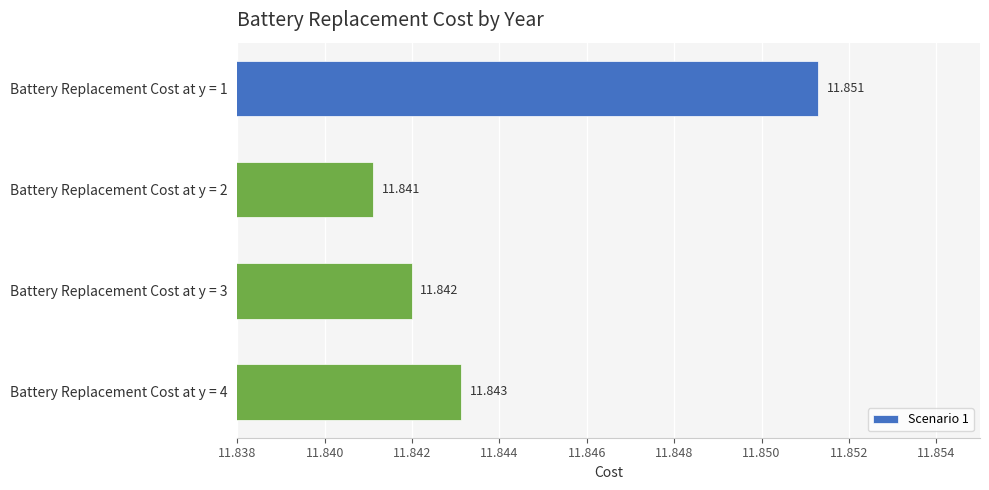

Rank the categories by value from lowest to highest.

Battery Replacement Cost at y = 2, Battery Replacement Cost at y = 3, Battery Replacement Cost at y = 4, Battery Replacement Cost at y = 1